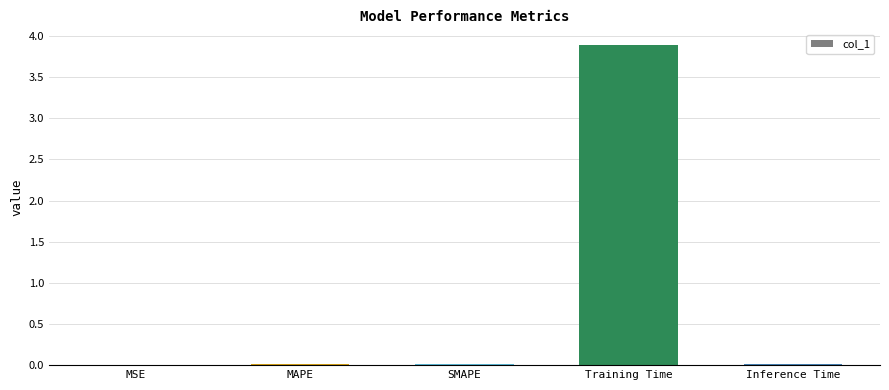

The value at Inference Time is 0.0. True or false?

True